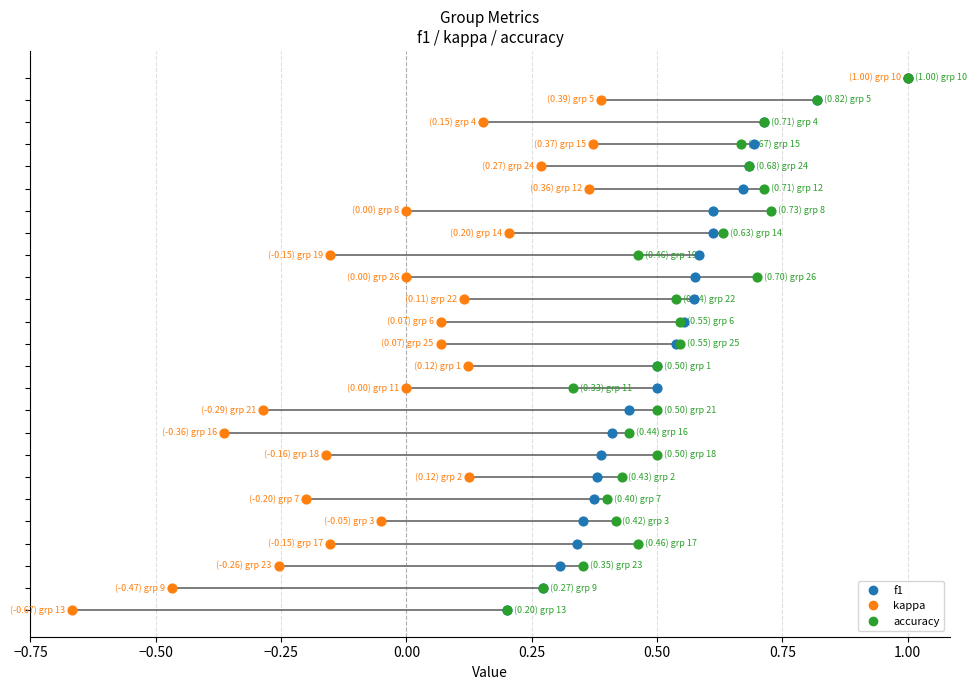

Which series has the widest spread of Y values?

kappa